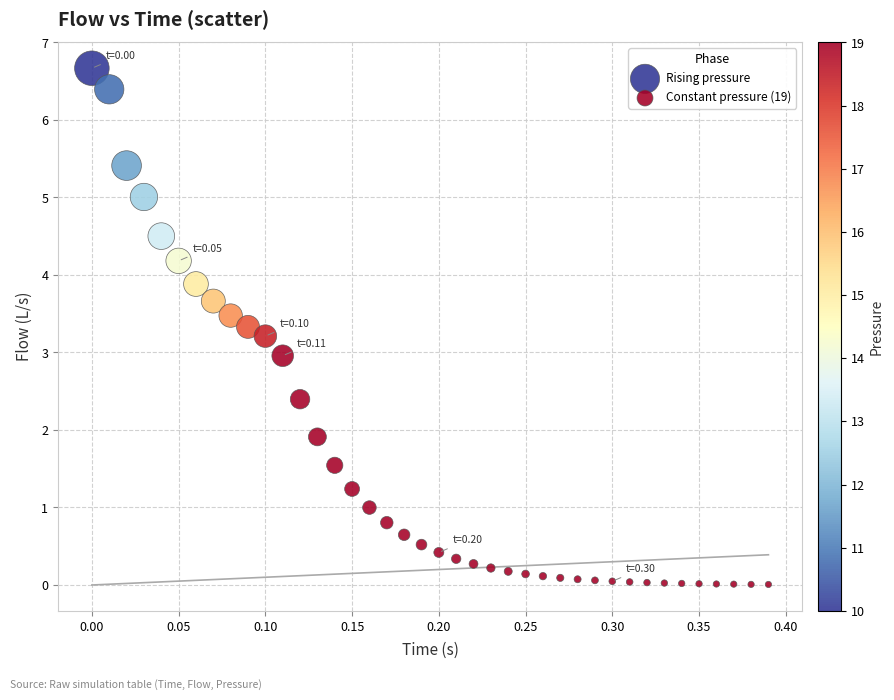

What are all the series names shown in the legend?

Rising pressure, Constant pressure (19)